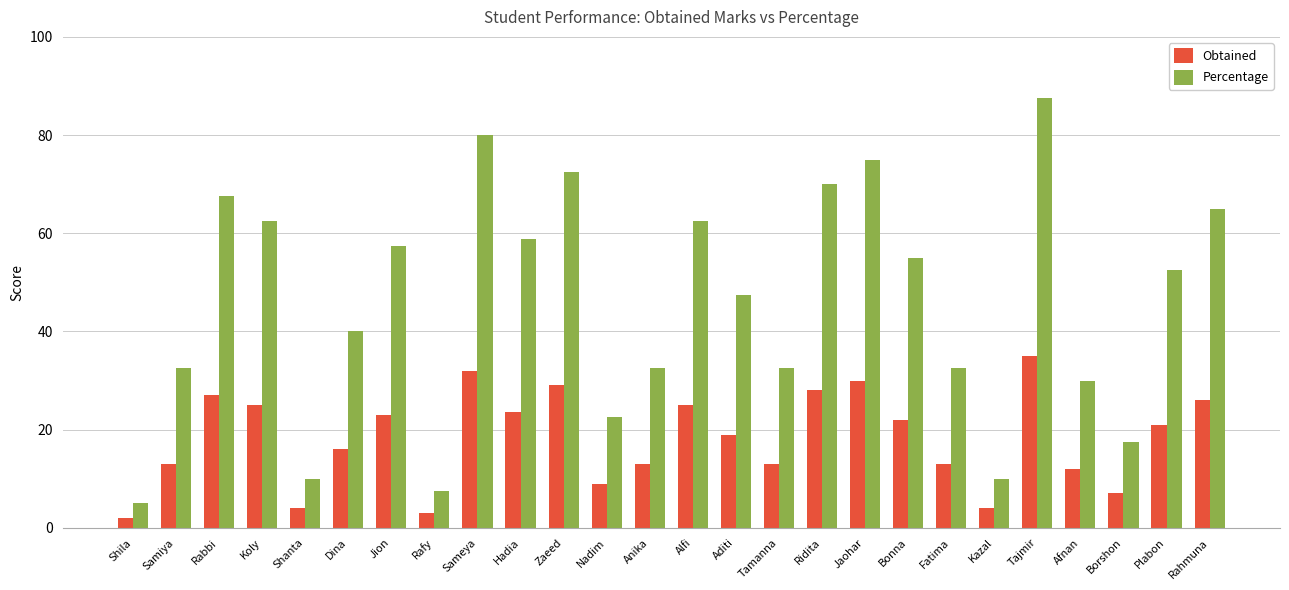

What is the sum of the Percentage values at Zaeed and Nadim?

95.0